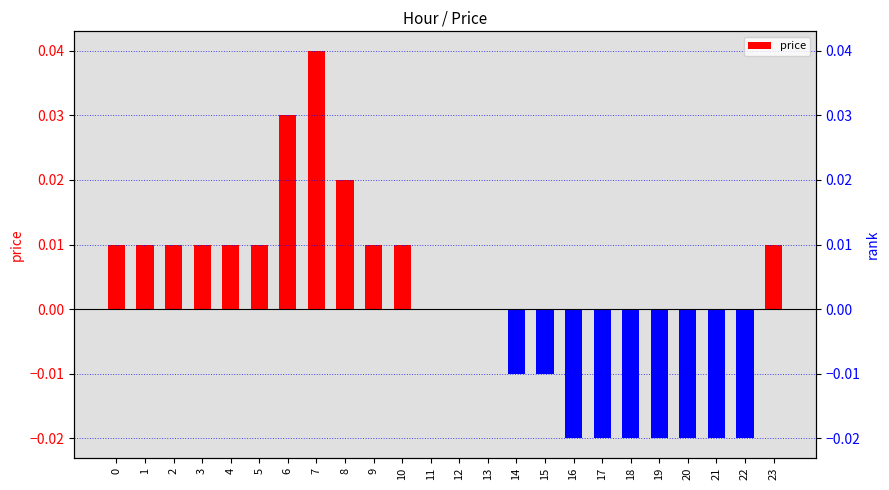

Count the values in the range 0 to 1.

15